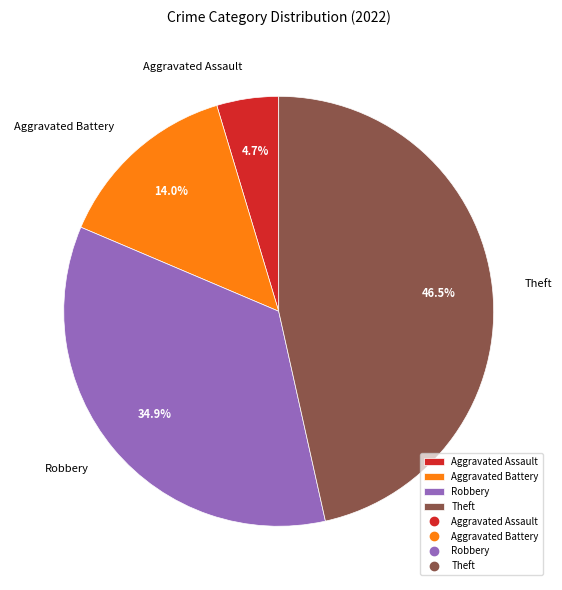

What is the largest slice in the pie chart?

Theft